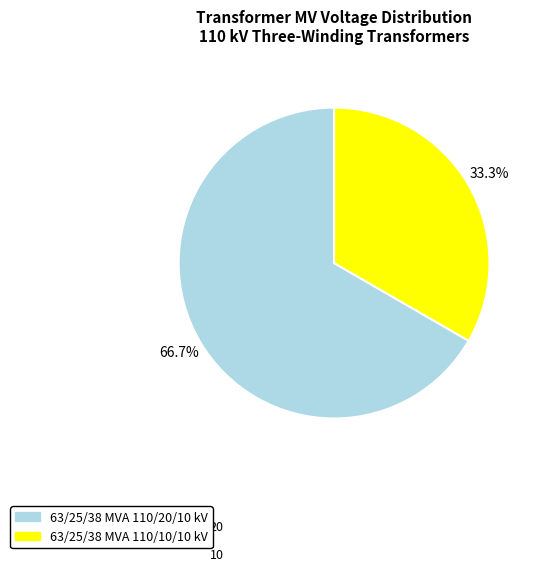

The 63/25/38 MVA 110/20/10 kV slice represents 78% of the pie. True or false?

False